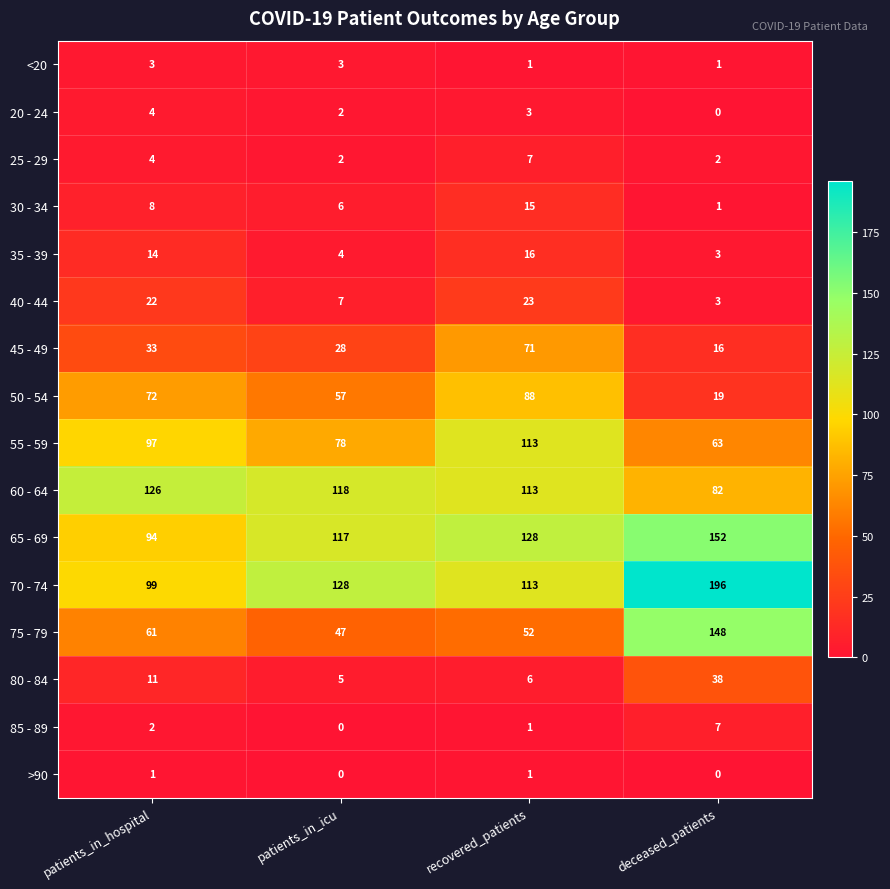

True or false: >90 has a value of -1 at deceased_patients.

False